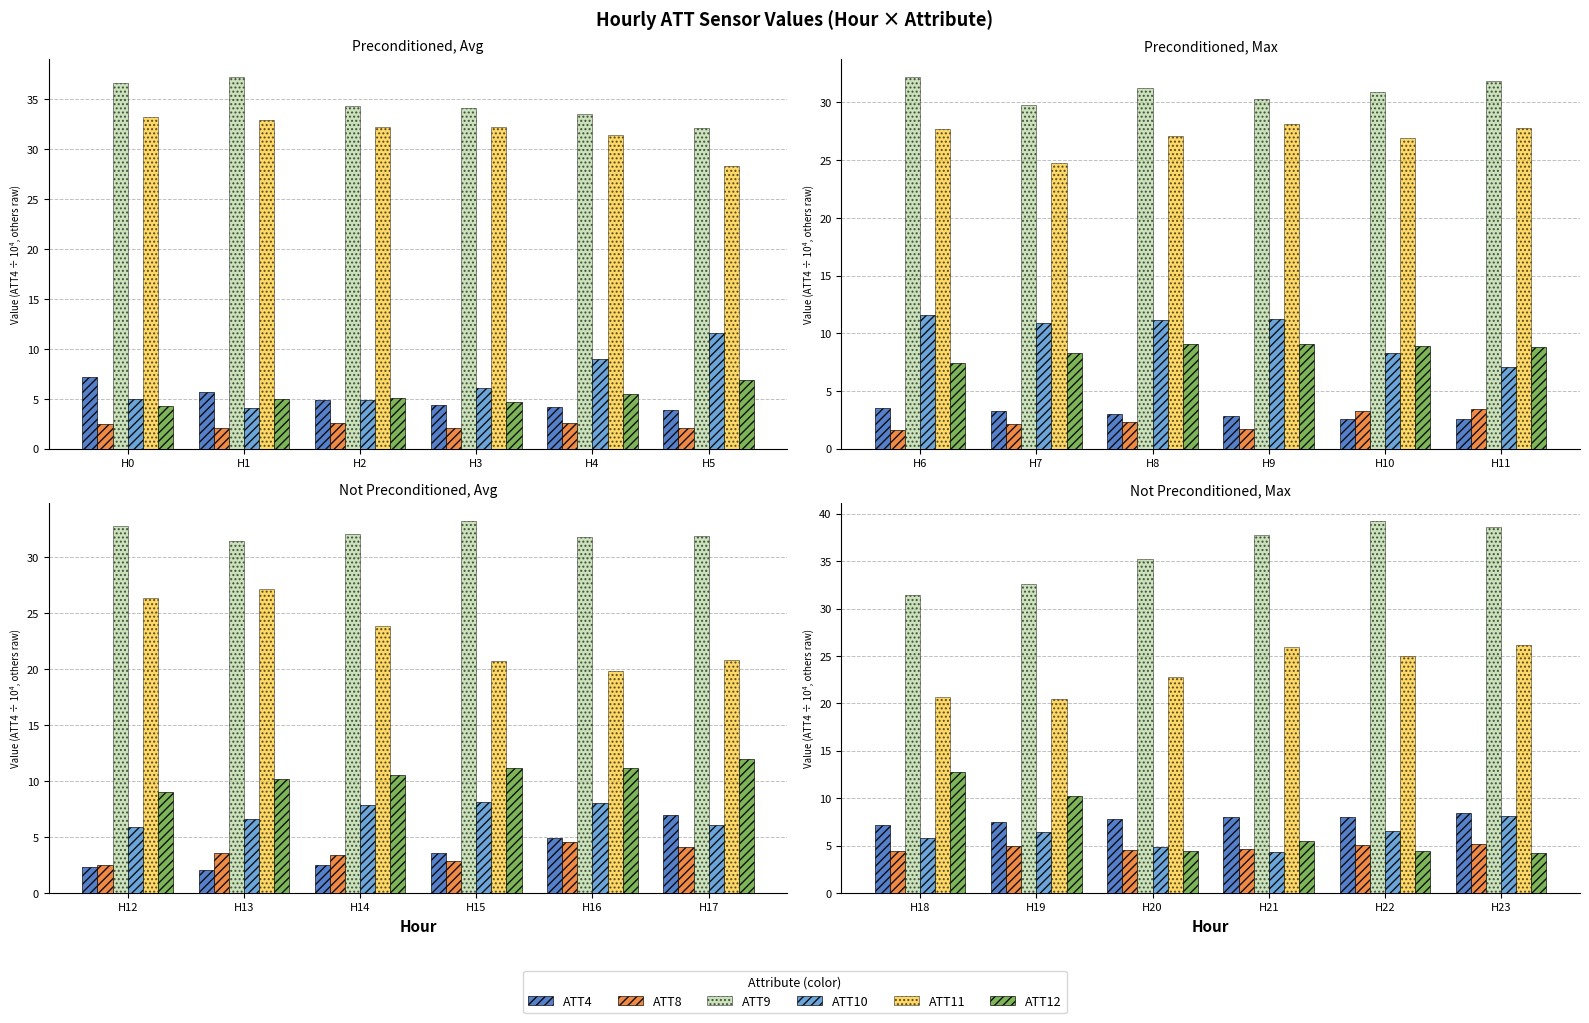

What is the value of the ATT8 bar at the 3rd from the left?

4.6